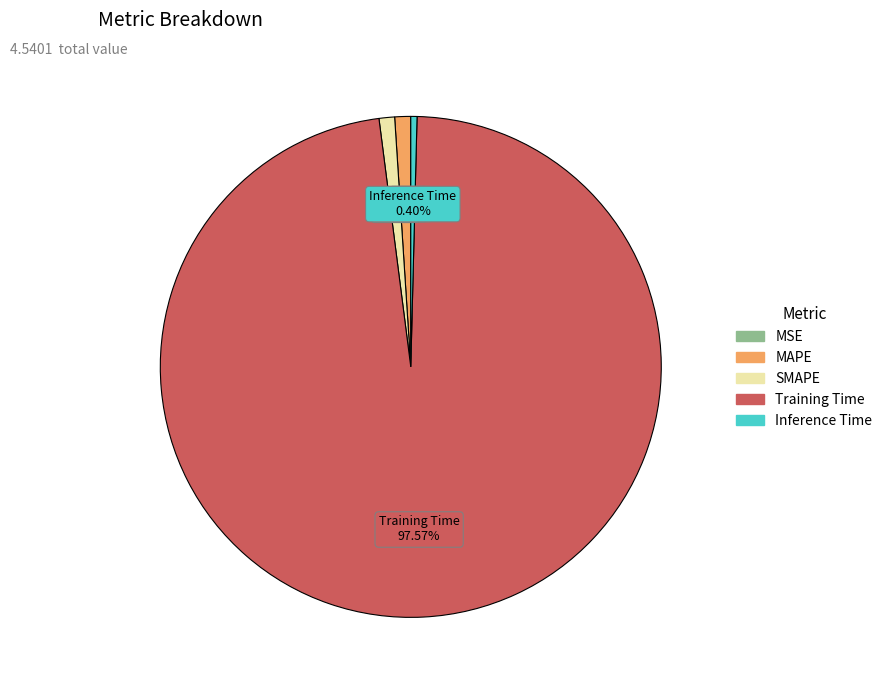

The SMAPE slice represents 11% of the pie. True or false?

False